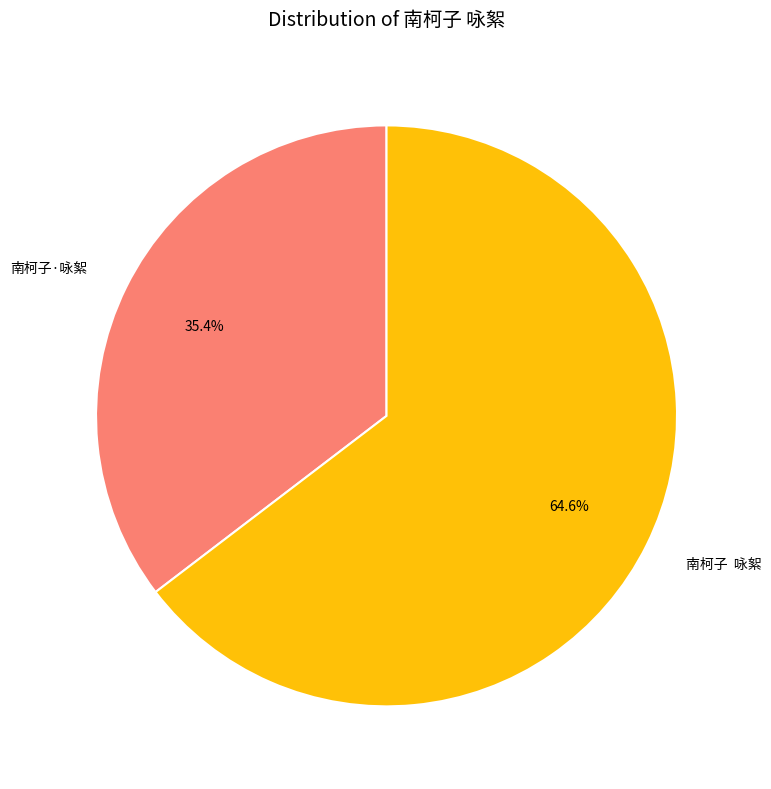

To the nearest percent, what percentage of the pie is 南柯子·咏絮?

35%